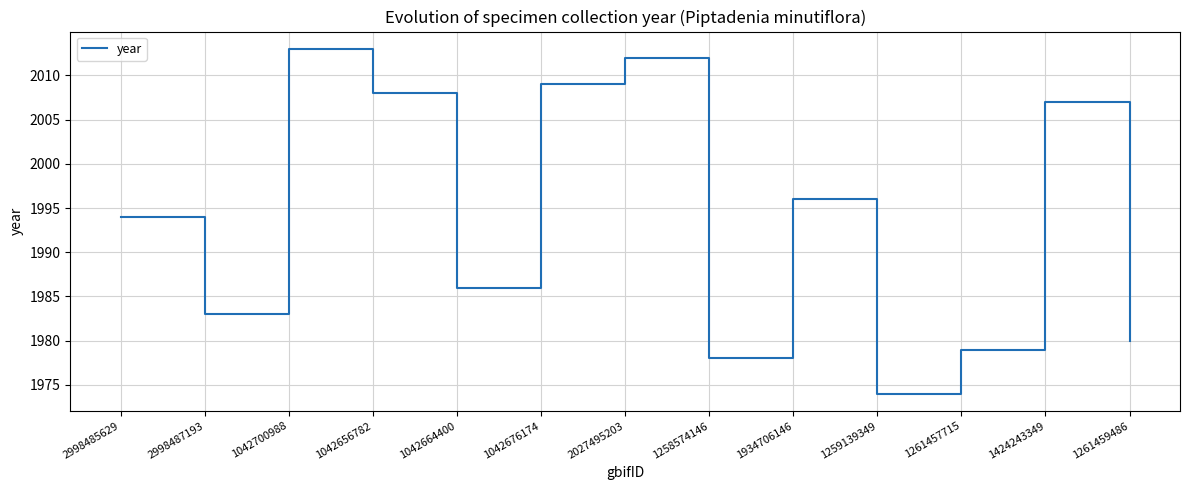

What is the change in value from 1258574146 to 1259139349?

-4